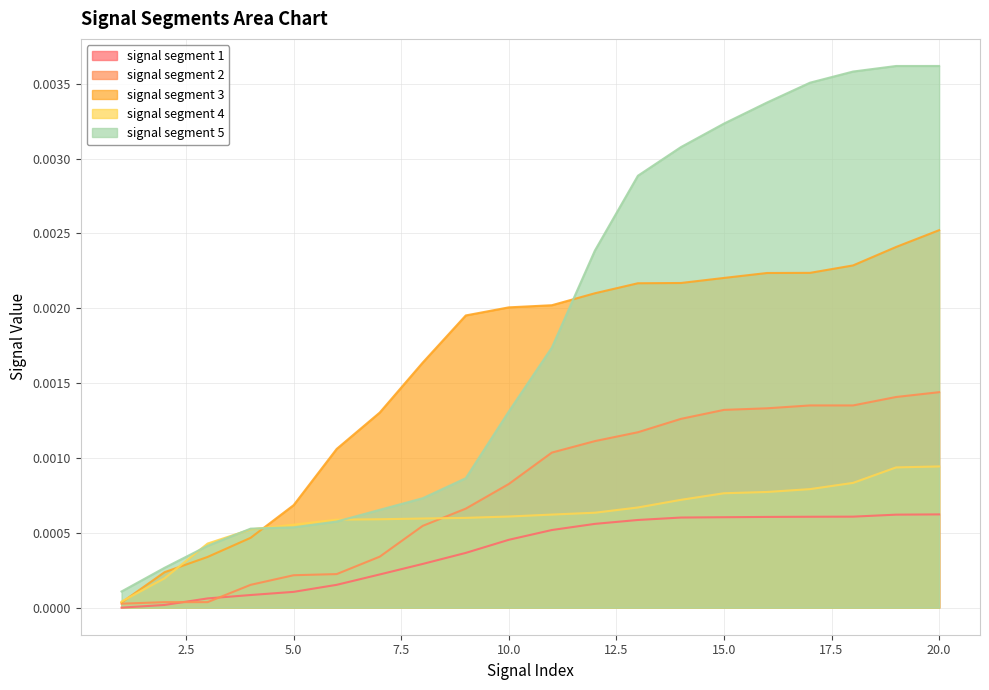

How many lines are shown in the chart?

5